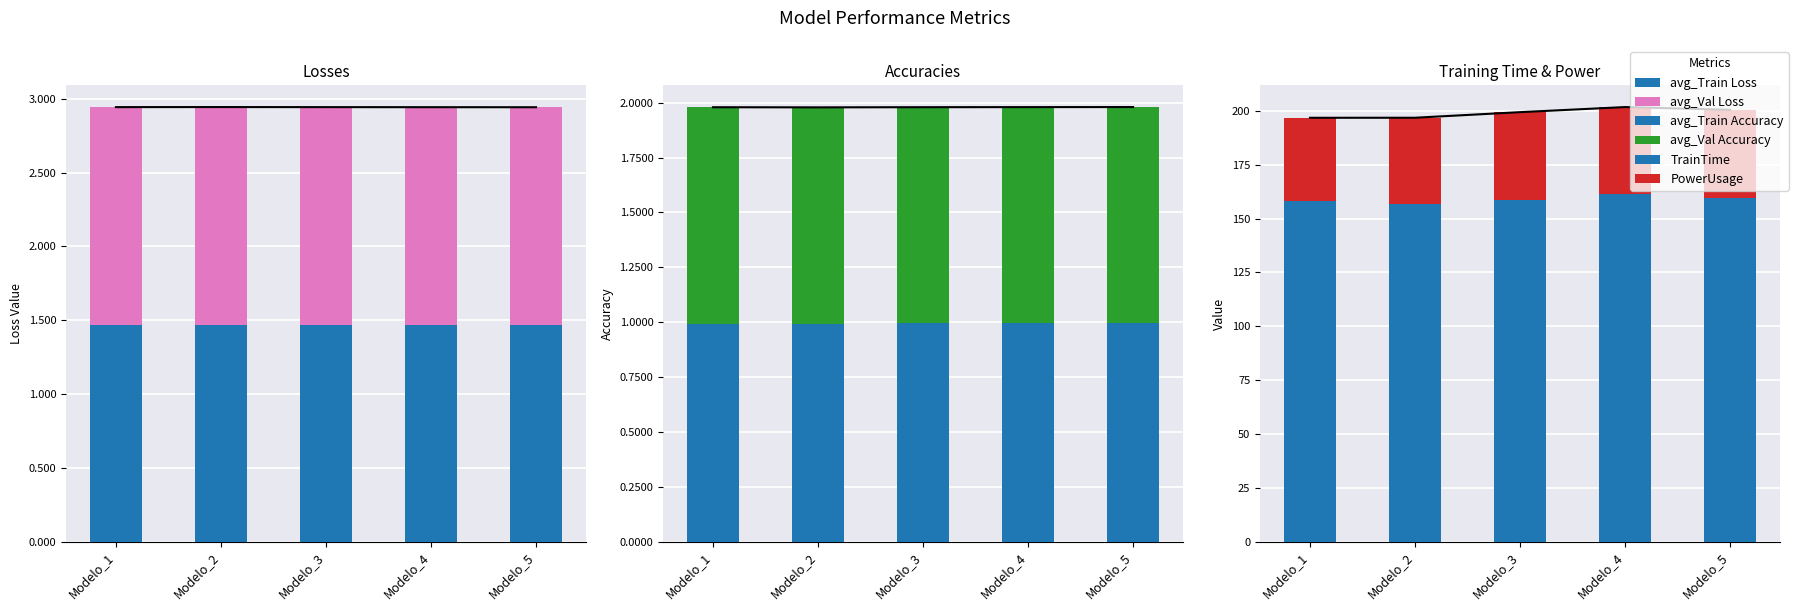

The value of avg_Val Loss at Modelo_5 is 1.5. True or false?

True